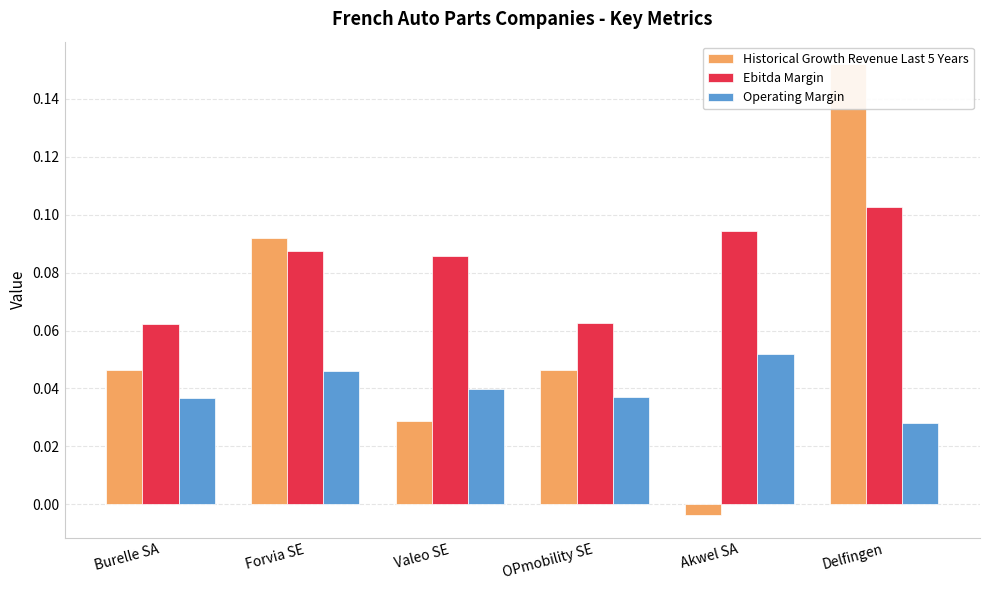

Which has a higher value, Valeo SE or Delfingen?

Delfingen